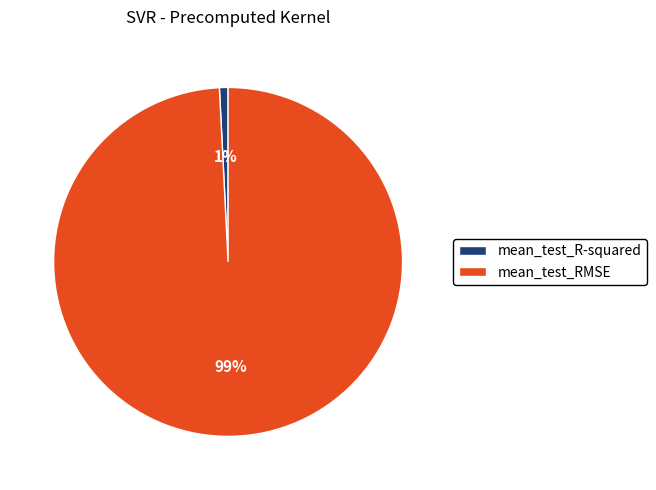

True or false: mean_test_RMSE accounts for 89% of the total.

False